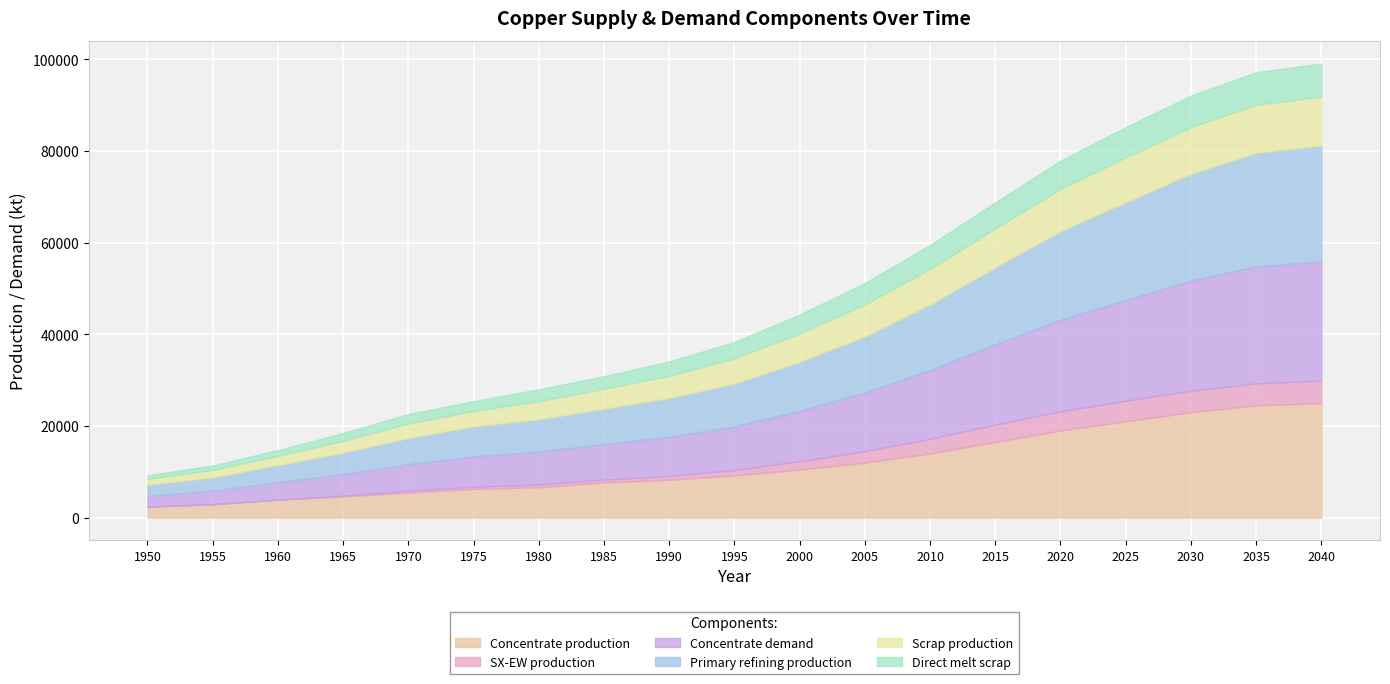

The Concentrate production series shows 3933.3 at 1960. True or false?

True